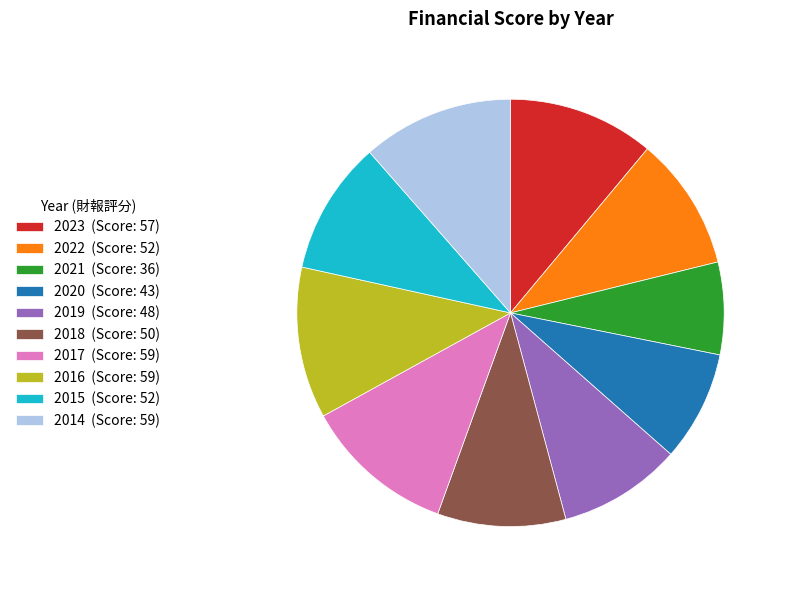

Approximately how many times larger is the value at 2023 (Score: 57) compared to 2016 (Score: 59)?

1.0